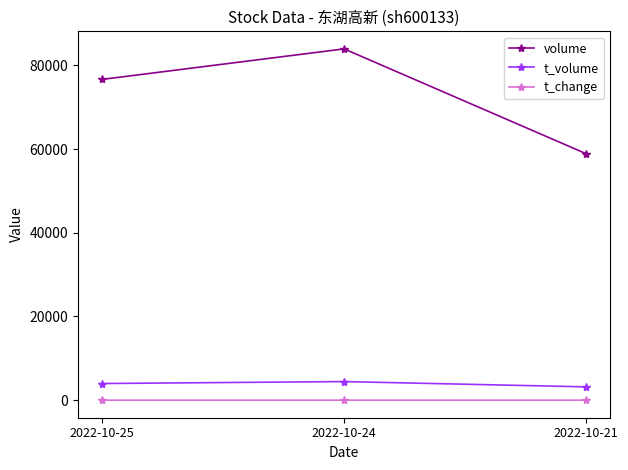

What is the sum of the volume values at 2022-10-25 and 2022-10-24?

160613.0